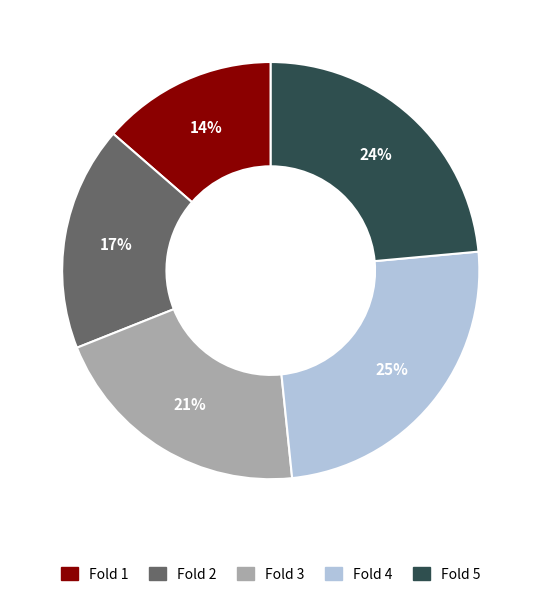

True or false: Fold 4 accounts for 16% of the total.

False